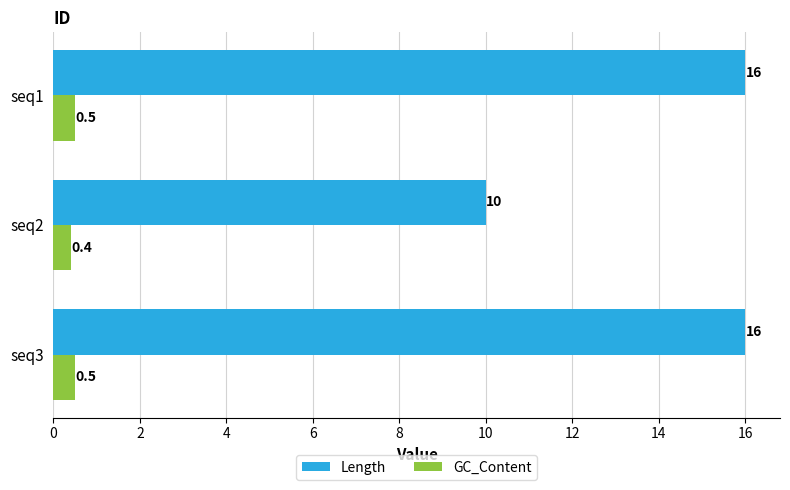

What is the difference between the Length values at seq2 and seq1?

6.0